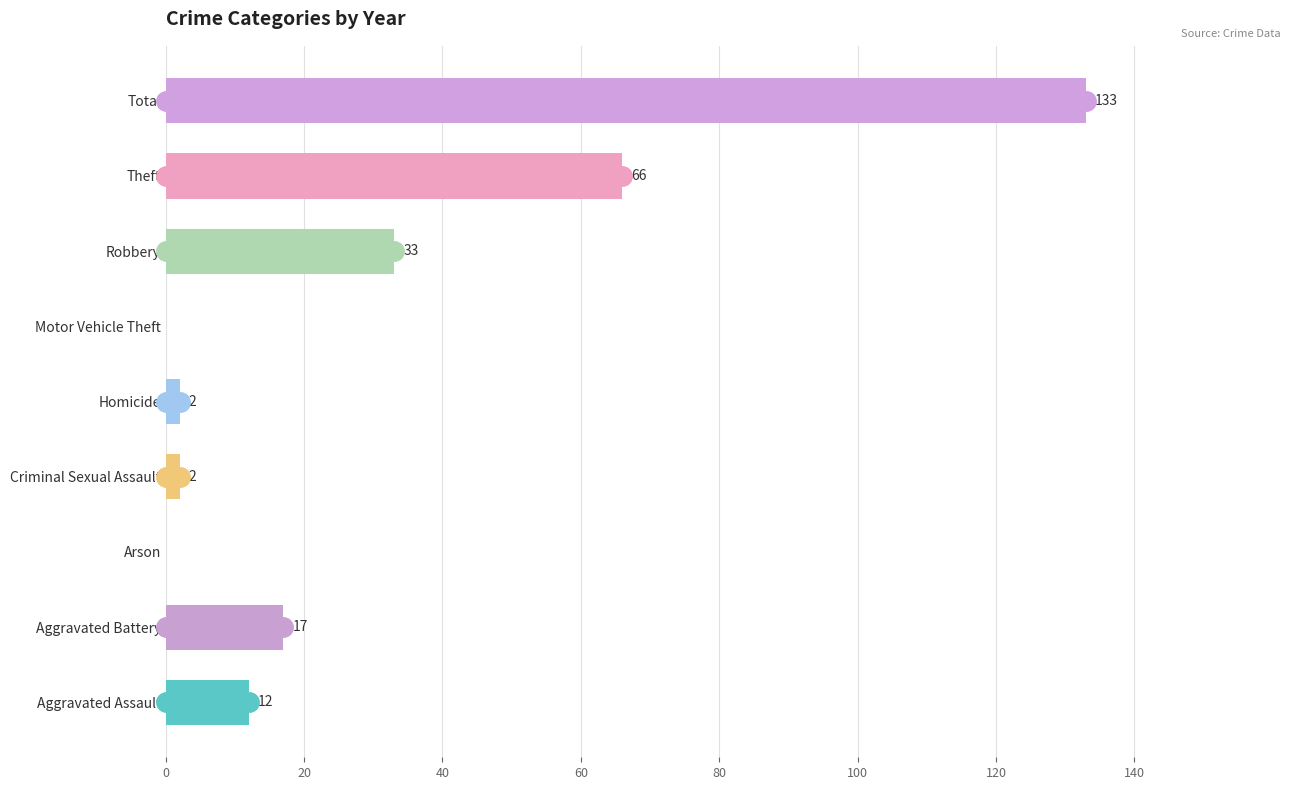

What is the sum of all values?

265